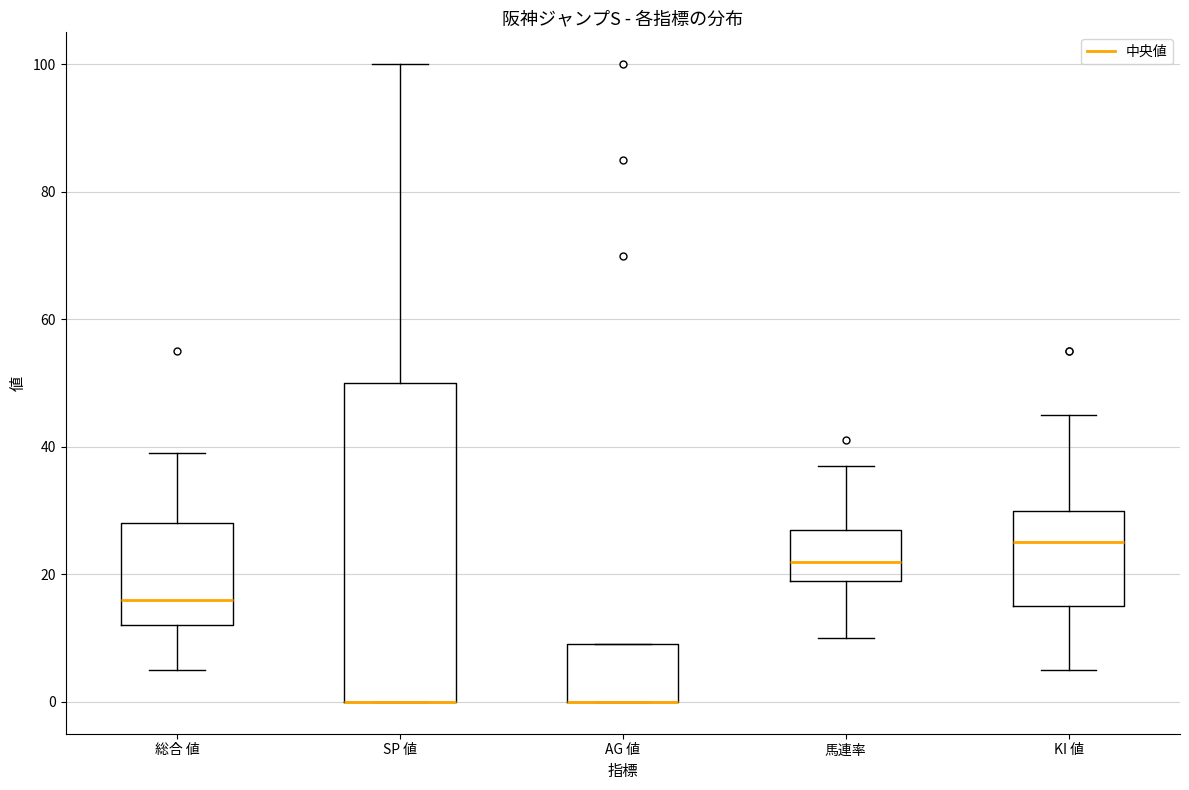

Reading left to right, read every box against the y-axis: the position of its median line, the range the box covers, and the ends of its whiskers. The values are not printed on the chart, so give them approximately, as read against the axis.

総合 値: median 16, box 12 to 28, whiskers 6 to 40
SP 値: median 0 (drawn on the box's lower edge), box 0 to 50, whiskers 0 to 100
AG 値: median 0 (drawn on the box's lower edge), box 0 to 10, whiskers 0 to 10
馬連率: median 22, box 20 to 28, whiskers 10 to 38
KI 値: median 26, box 16 to 30, whiskers 6 to 46